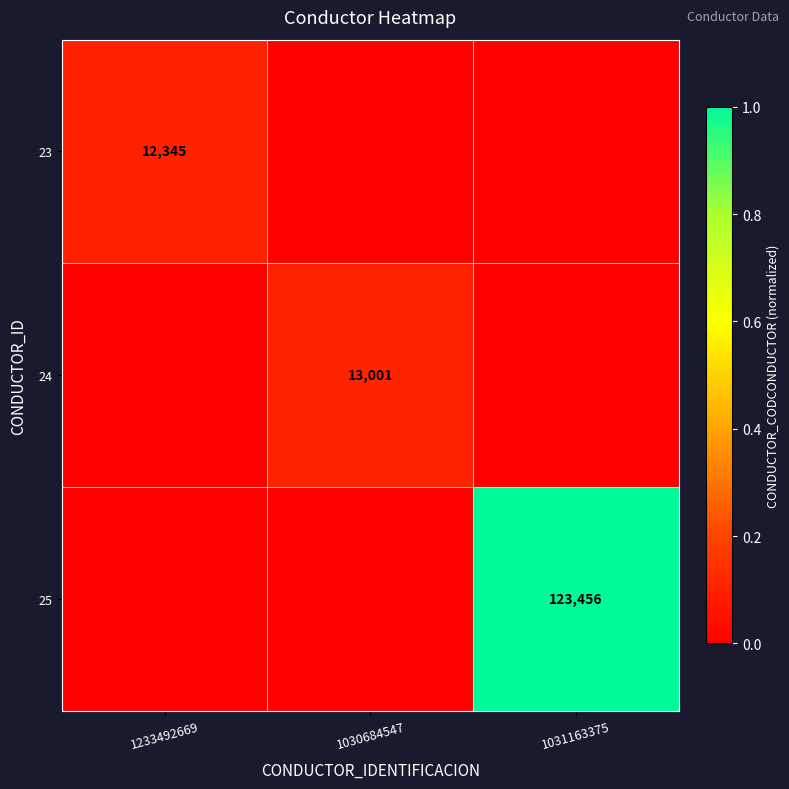

The 25 series shows 123456 at 1031163375. True or false?

True